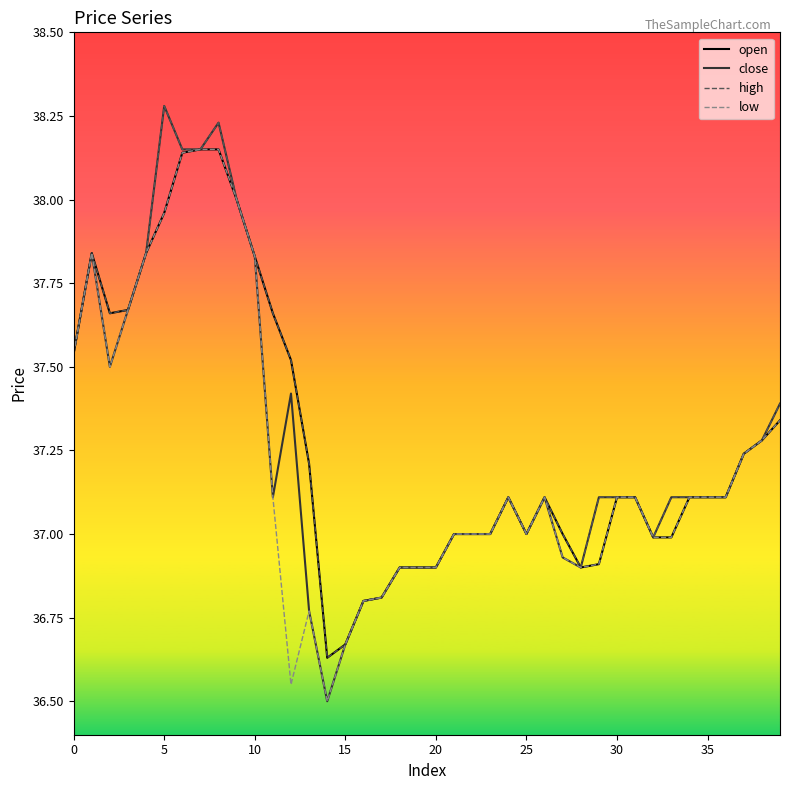

What is the highest value of the close series?

38.3